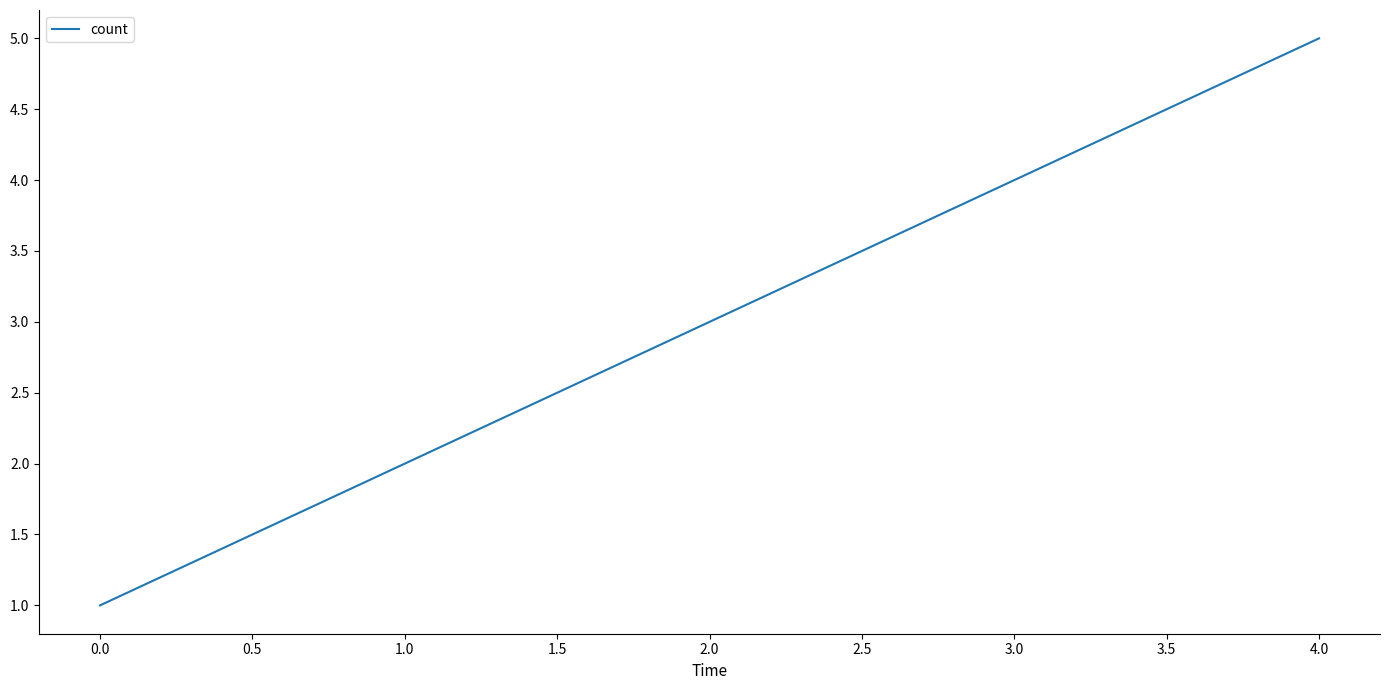

How many series are shown in this chart?

1